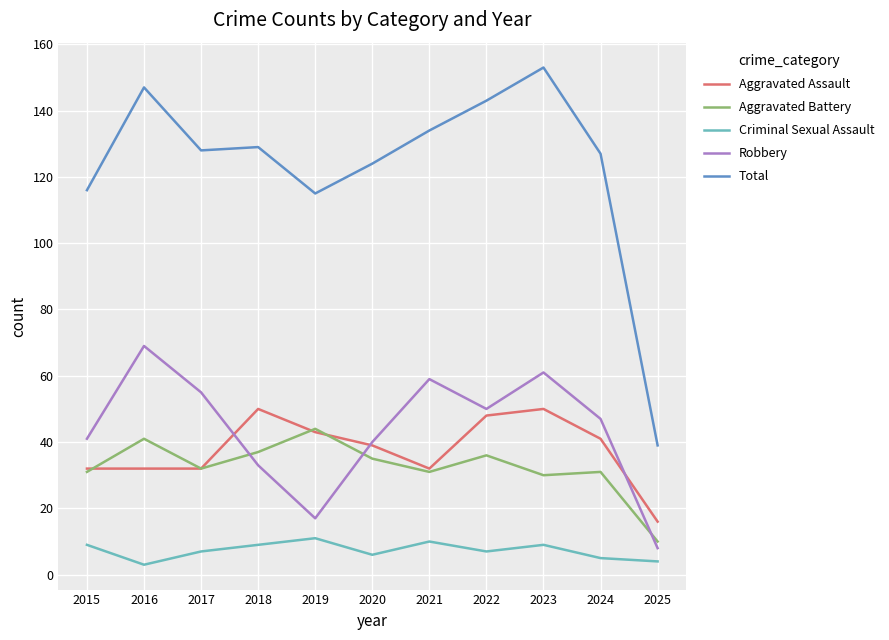

Between 2017 and 2025, which series saw the biggest shift?

Total